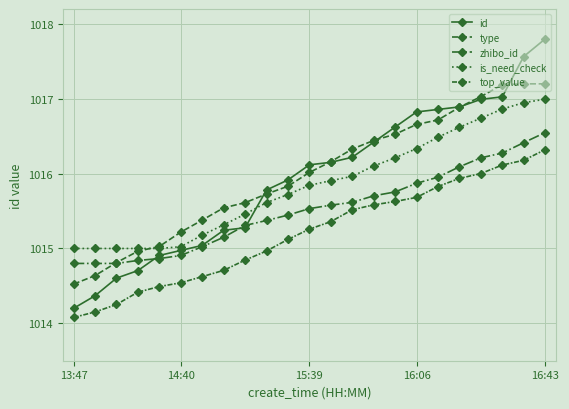

How many intersections are there between zhibo_id and type?

1